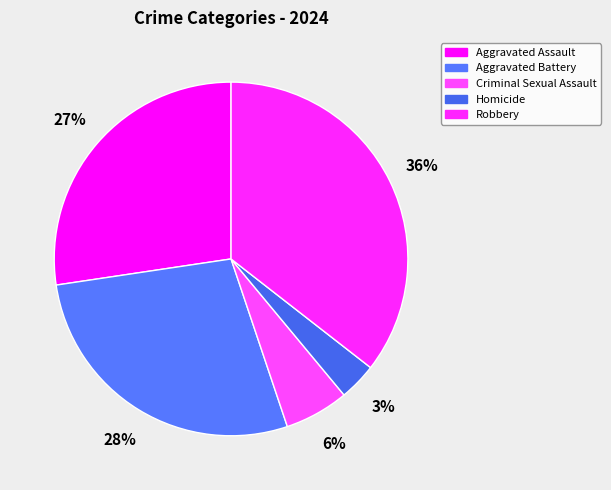

To the nearest percent, what portion does Aggravated Assault represent?

27%